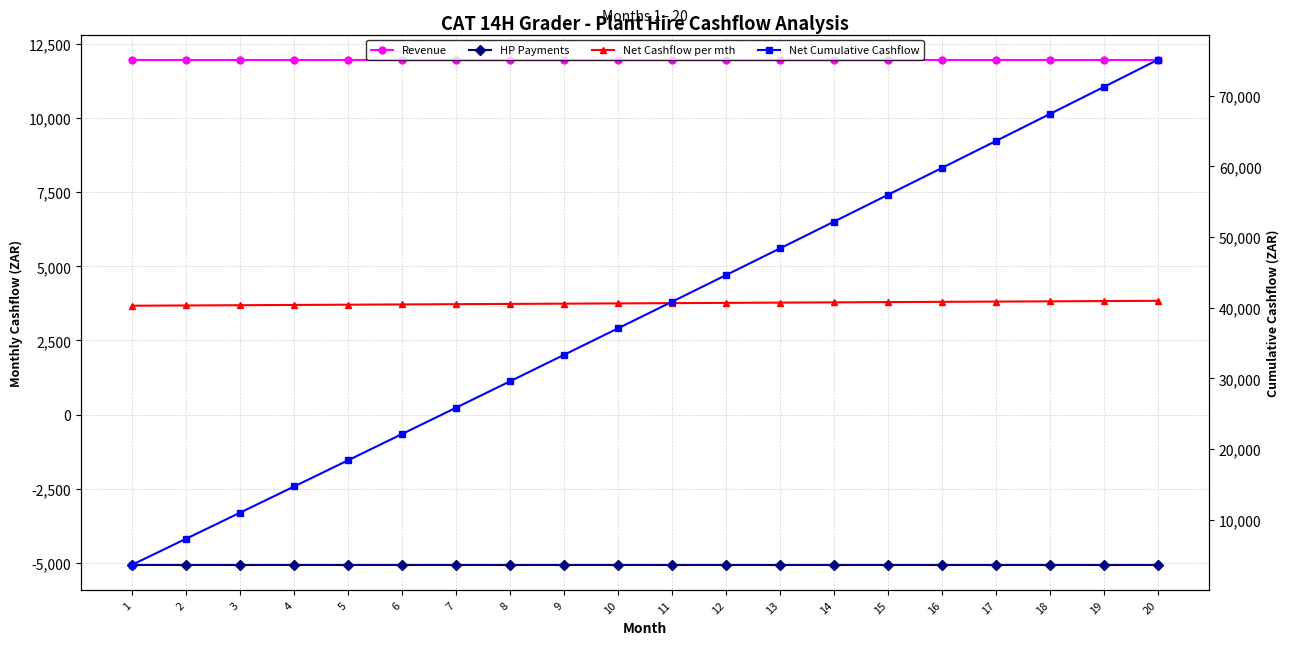

True or false: HP Payments and Net Cashflow per mth cross at least once.

False